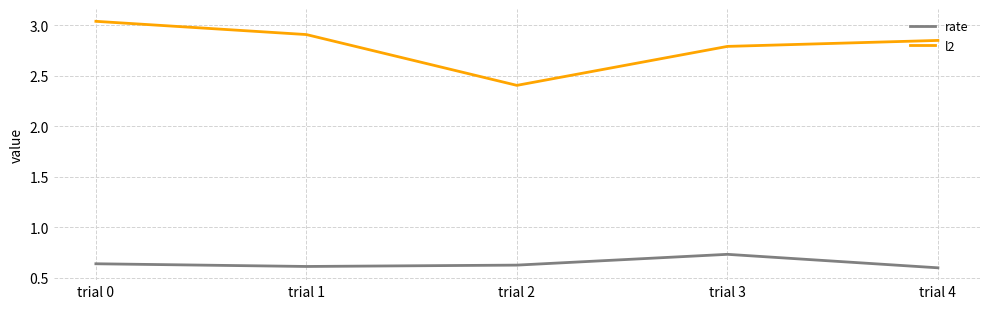

At which label does l2 reach its minimum?

trial 2